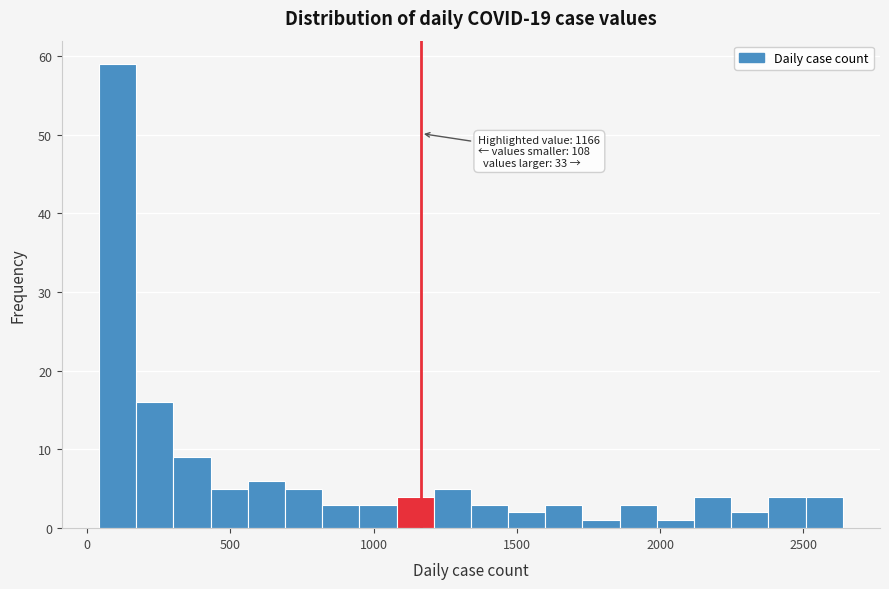

Around what value on the x-axis is the tallest bar? Give the approximate position of its centre, as read against the axis.

100